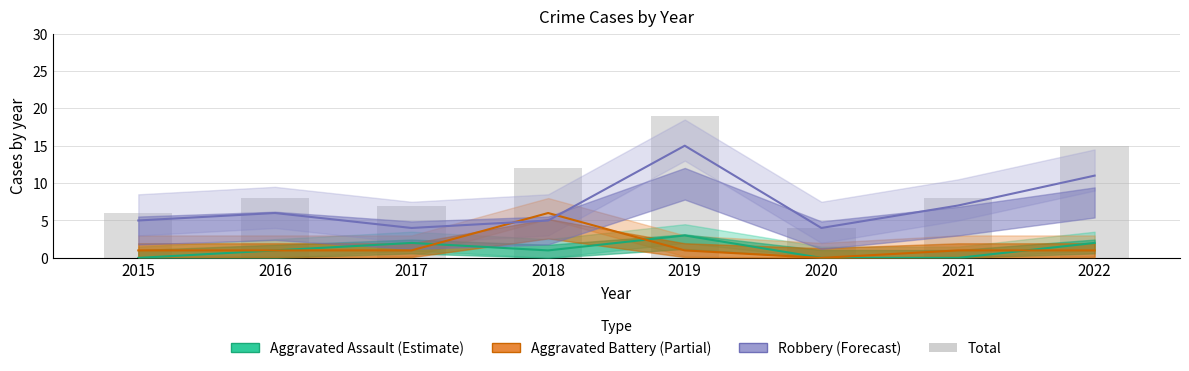

Are the bars grouped side by side (vs. stacked)?

Yes